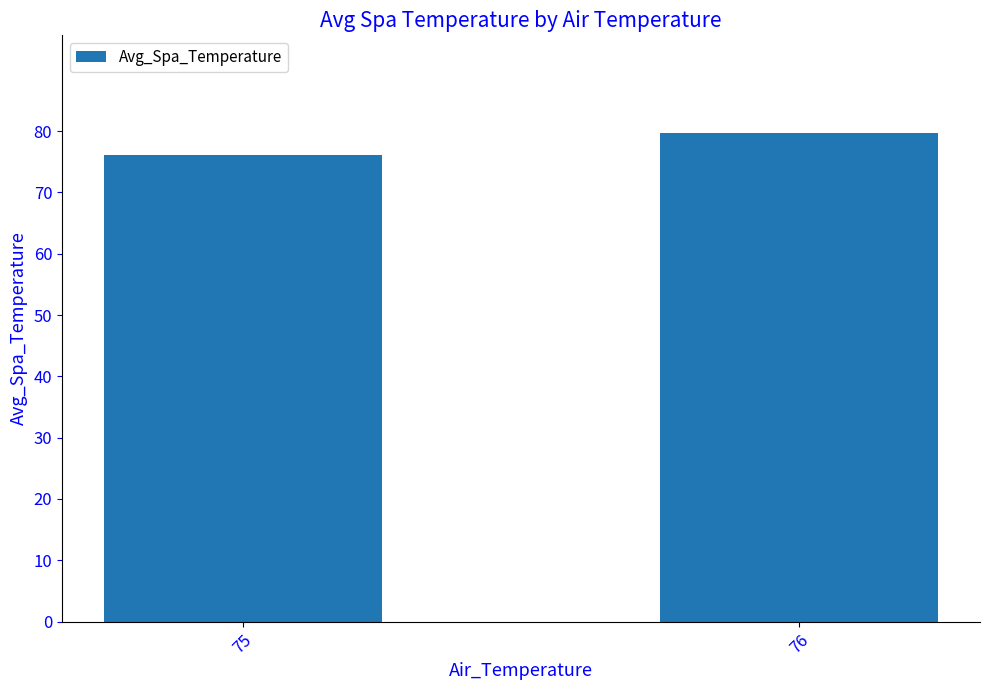

What is the difference between the maximum and minimum values?

3.6